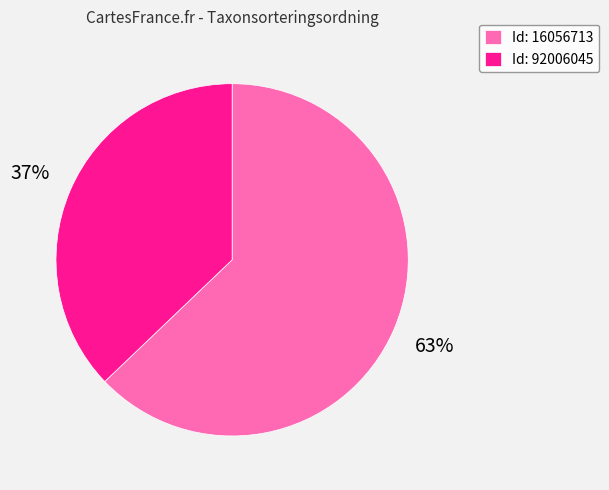

To the nearest percent, what is the difference between the largest and smallest slice percentages?

26%